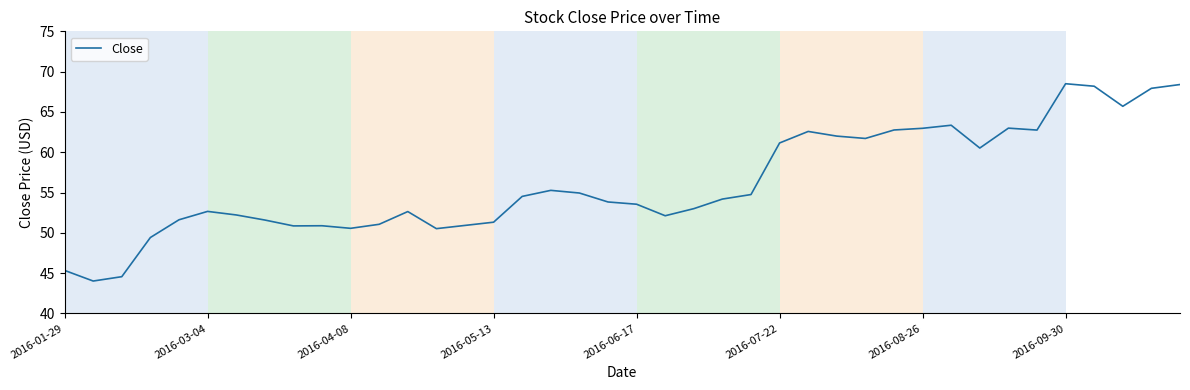

What is the maximum value shown in the chart?

68.5